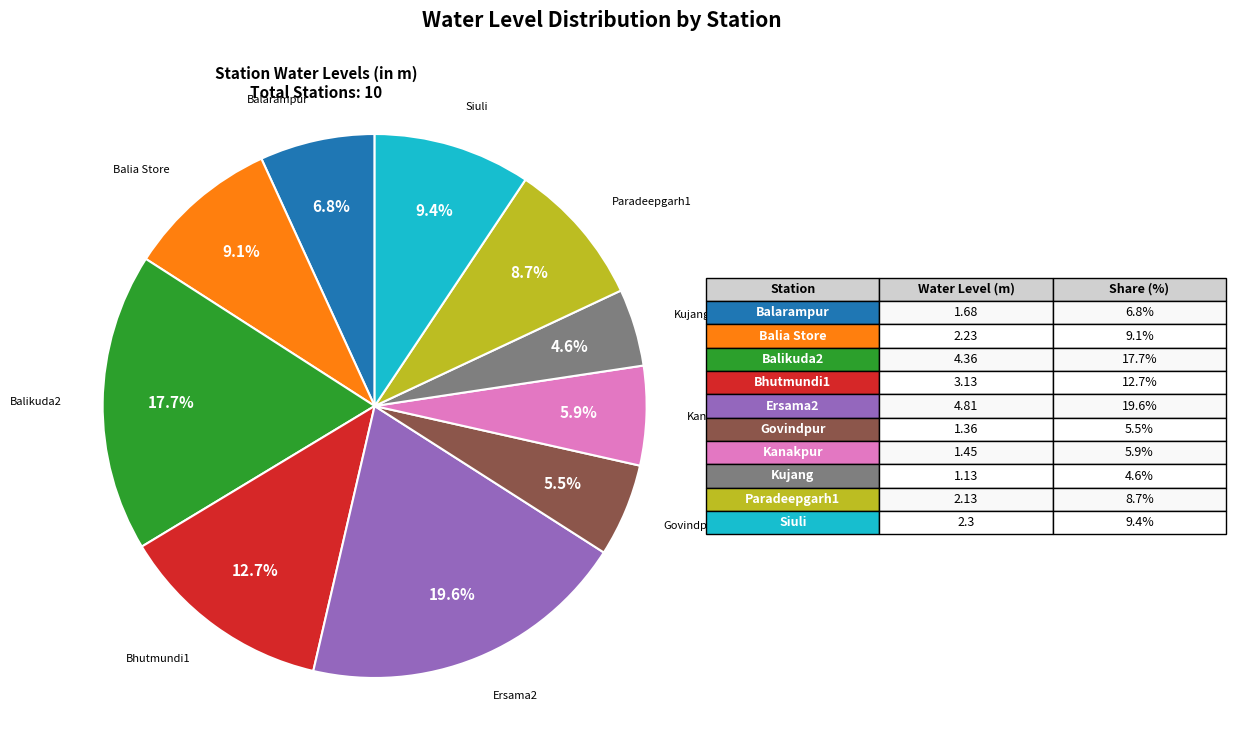

Is there a majority slice in this chart?

No